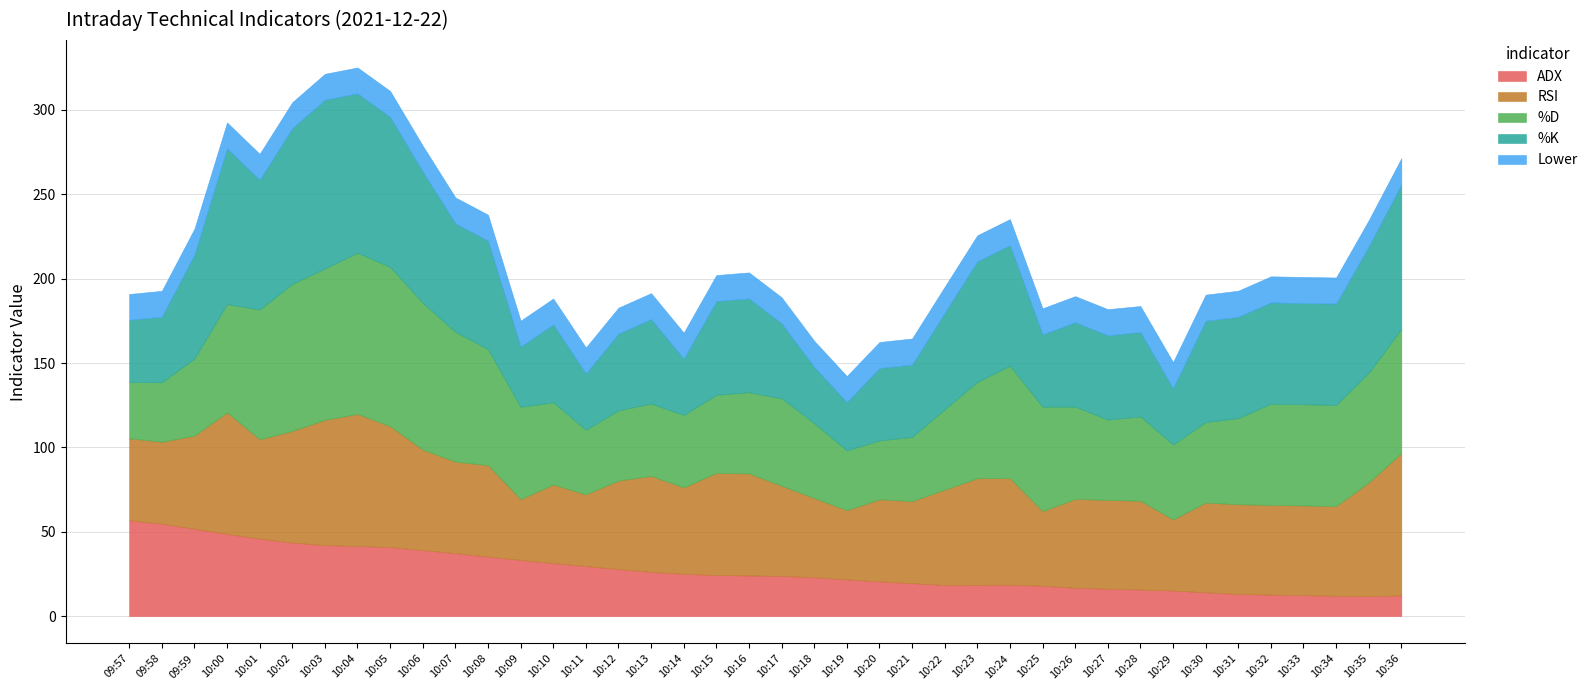

What is the sum of all Lower values?

616.3